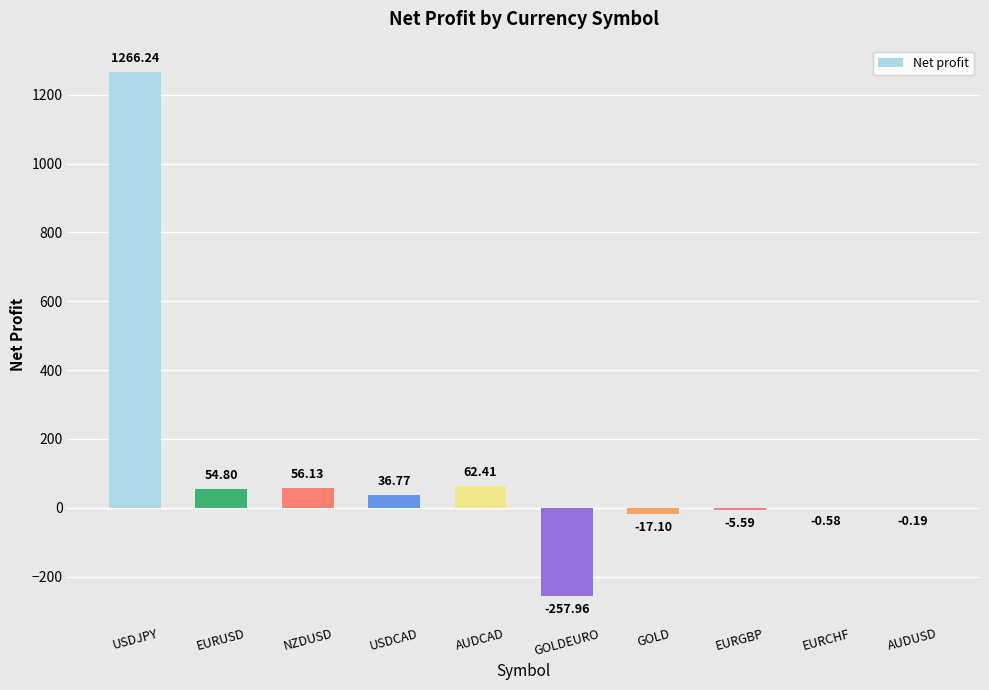

At which category does the chart reach its peak across all series?

USDJPY